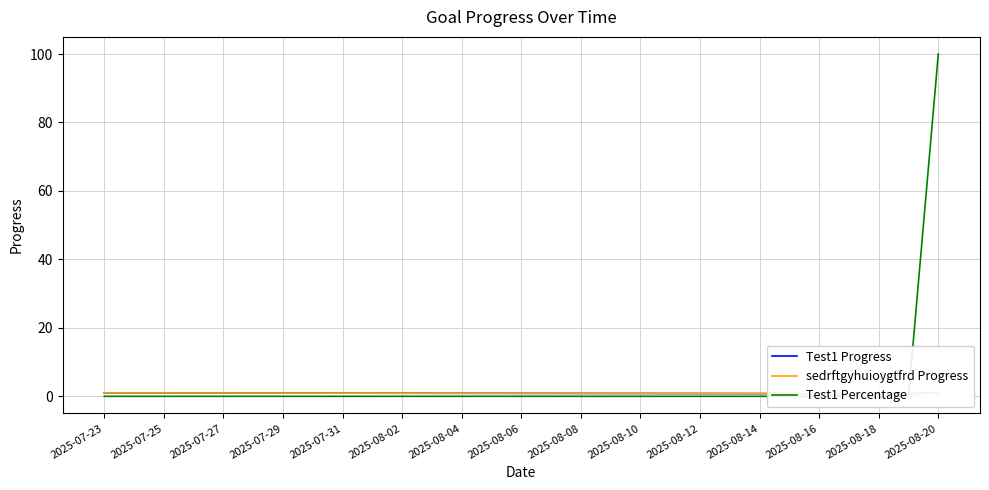

At which category does Test1 Progress reach its first local valley?

27